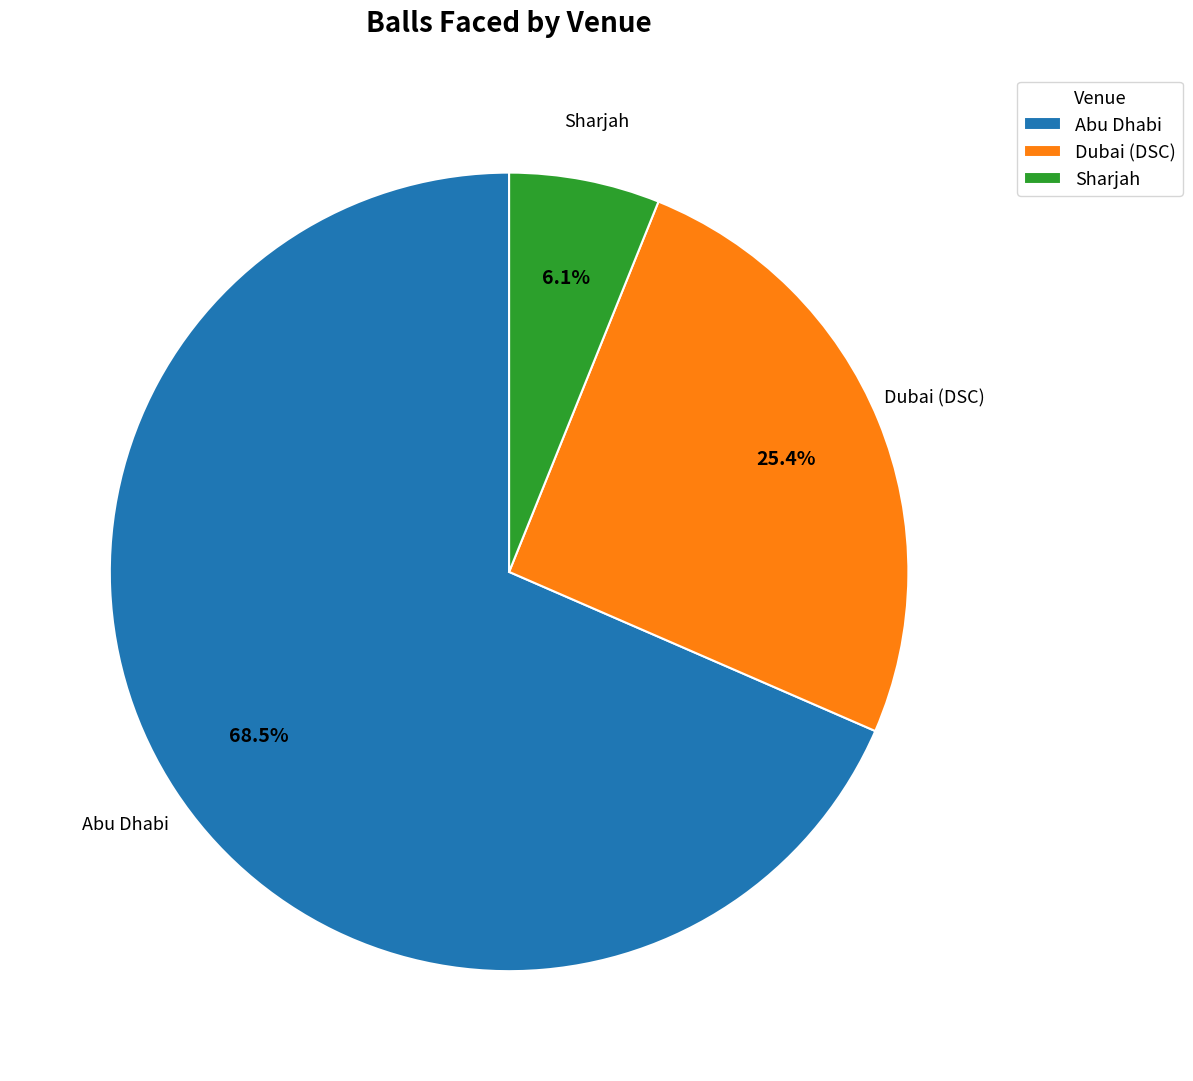

Between Abu Dhabi and Dubai (DSC), which is larger?

Abu Dhabi